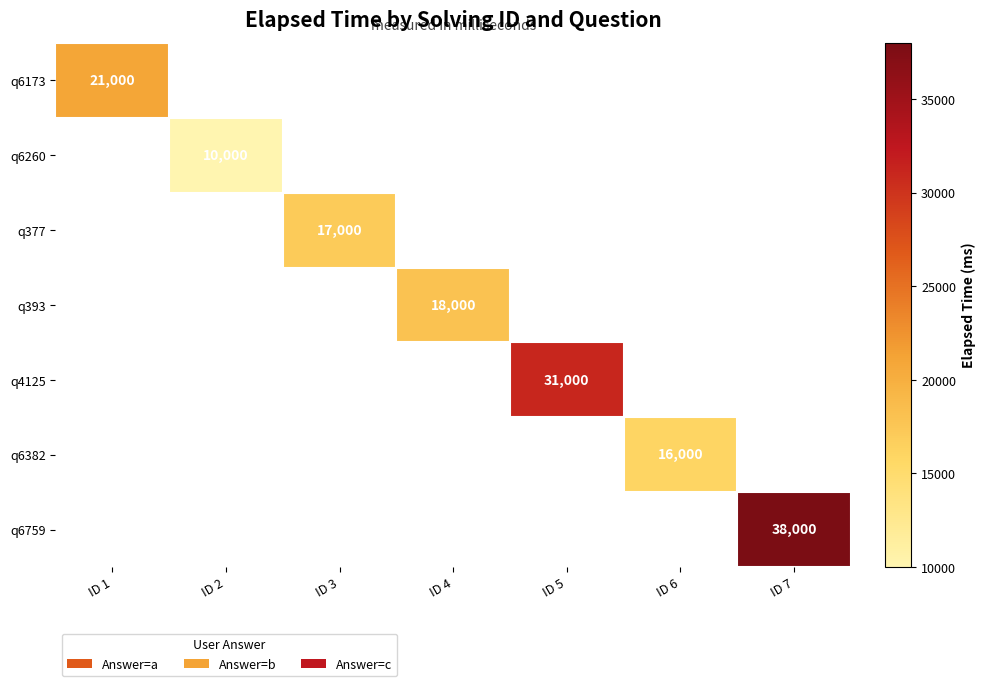

Is it true that q393 equals 29059 at ID 4?

False